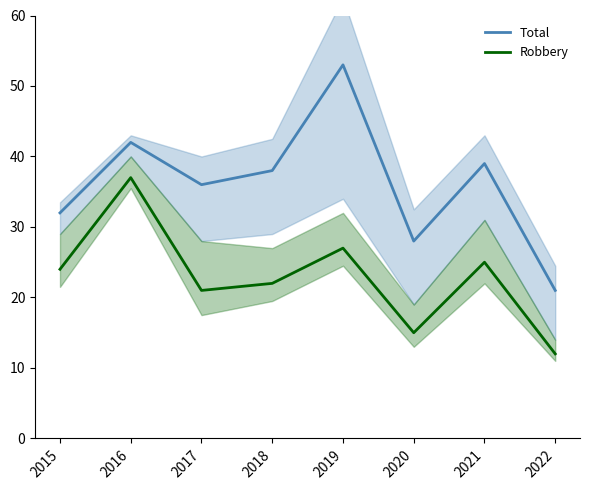

Rank the series by their maximum value, from highest to lowest.

Total, Robbery